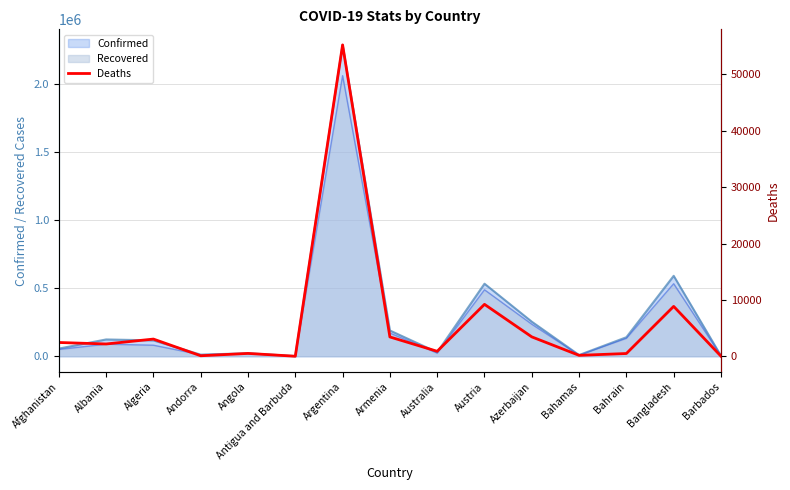

Reading left to right, what are all the values shown in this chart?

2469	2204	3074	115	532	28	55235	3450	909	9231	3464	188	513	8869	41